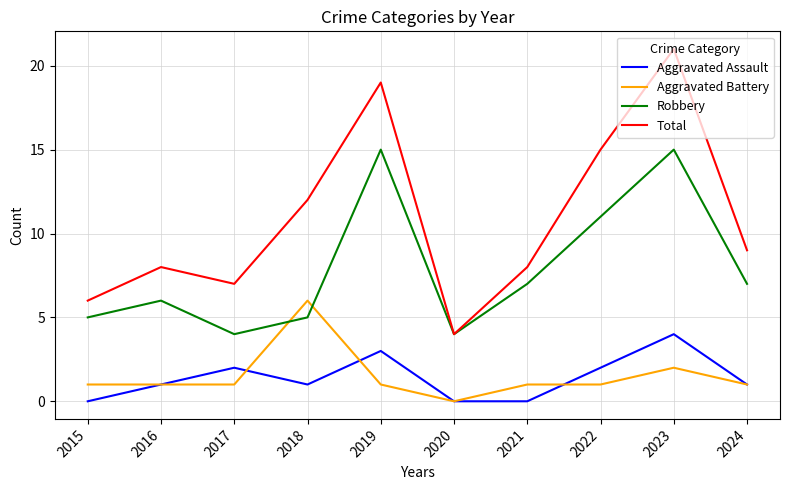

At which category is the sum across all series the highest?

2023